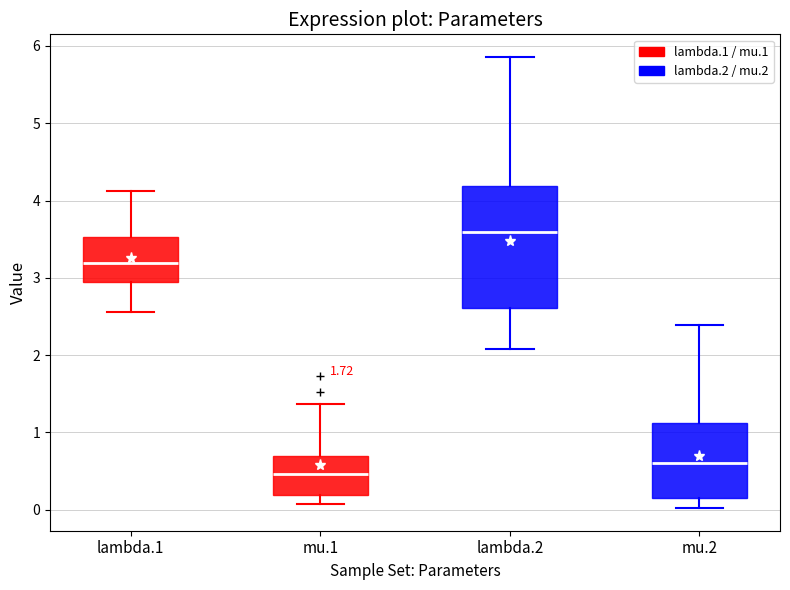

Reading left to right, transcribe this box plot: for each box, give where its median line is, the range the box spans, and where its two whiskers end, as read against the y-axis. The values are not printed on the chart, so give them approximately, as read against the axis.

lambda.1: median 3.2, box 2.9 to 3.5, whiskers 2.6 to 4.1
mu.1: median 0.5, box 0.2 to 0.7, whiskers 0.1 to 1.4
lambda.2: median 3.6, box 2.6 to 4.2, whiskers 2.1 to 5.9
mu.2: median 0.6, box 0.2 to 1.1, whiskers 0.0 to 2.4